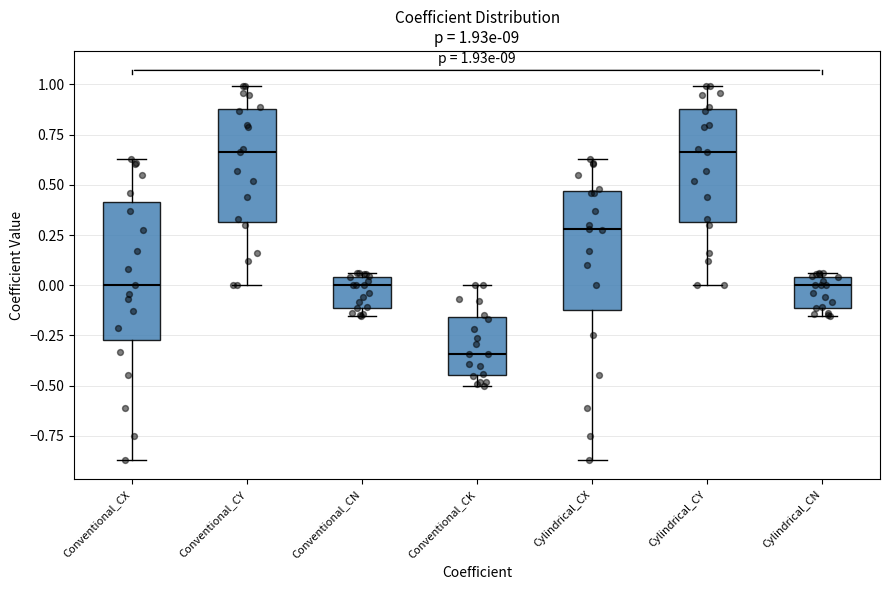

Which box is the tallest, from its lower edge to its upper edge?

Conventional_CX